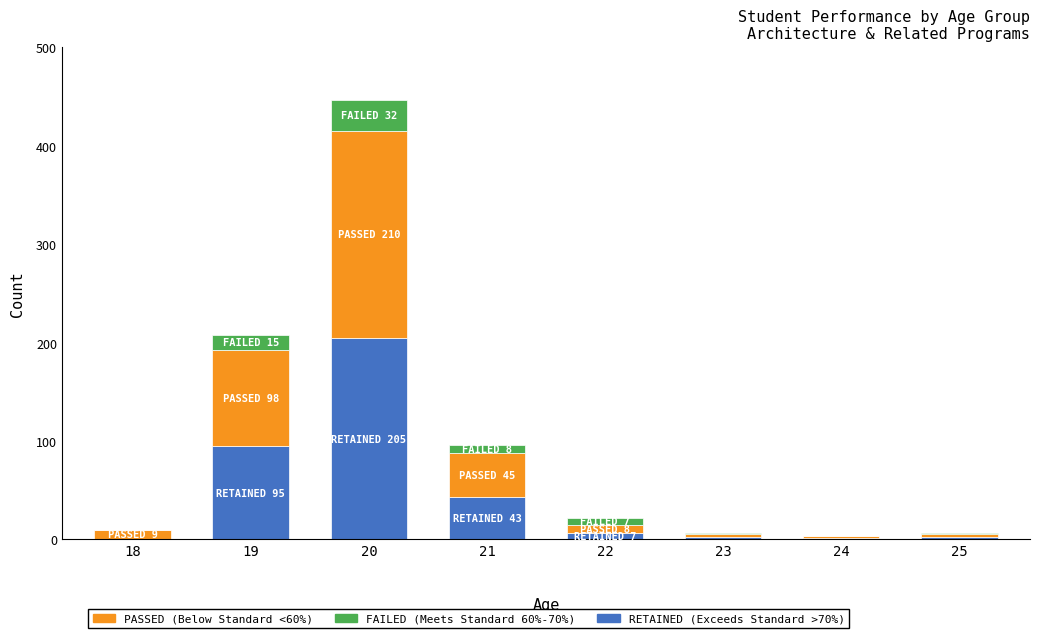

At which category is the sum across all series the highest?

20